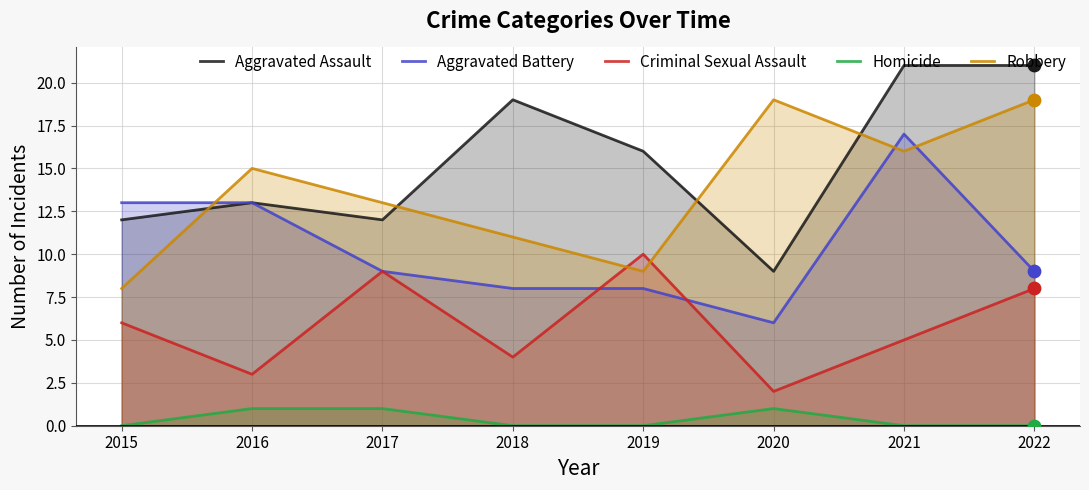

At how many categories does at least one series exceed 19?

2